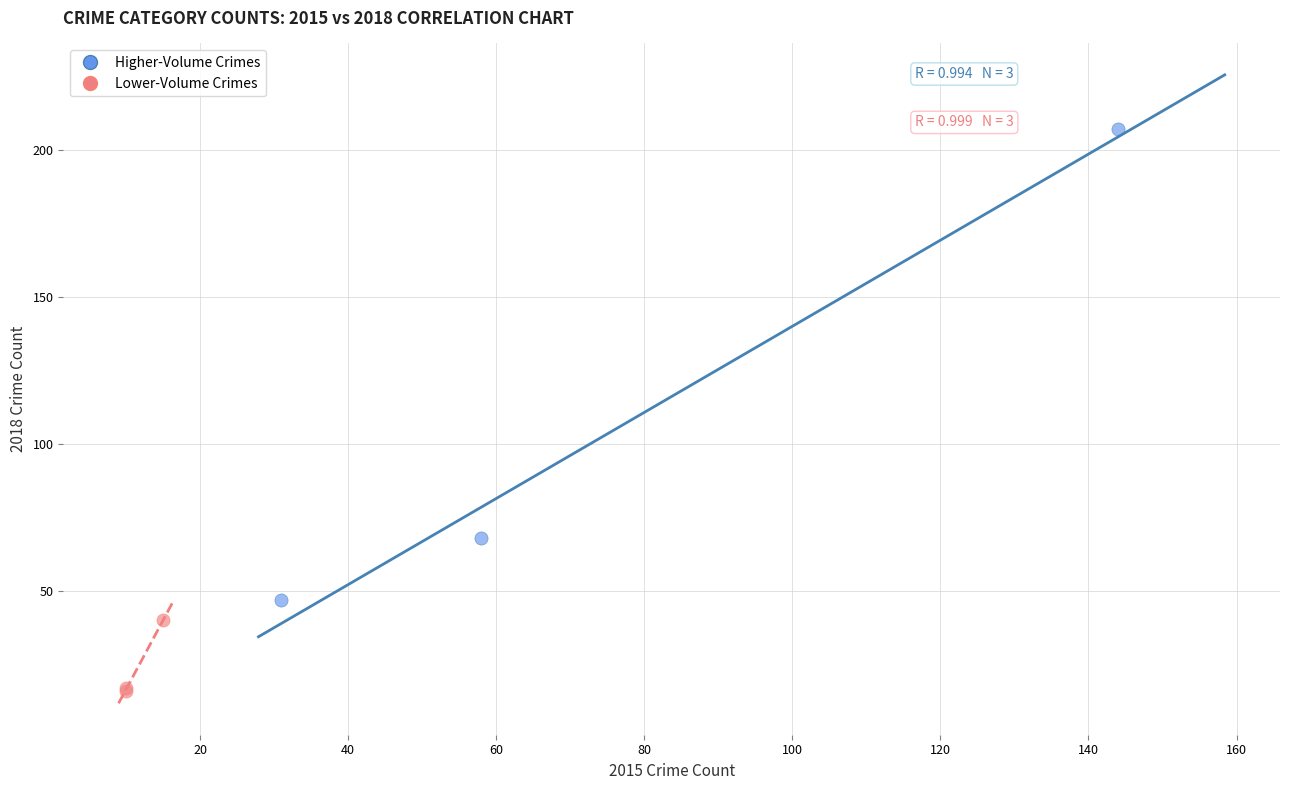

Which series contains the lowest Y value?

Lower-Volume Crimes